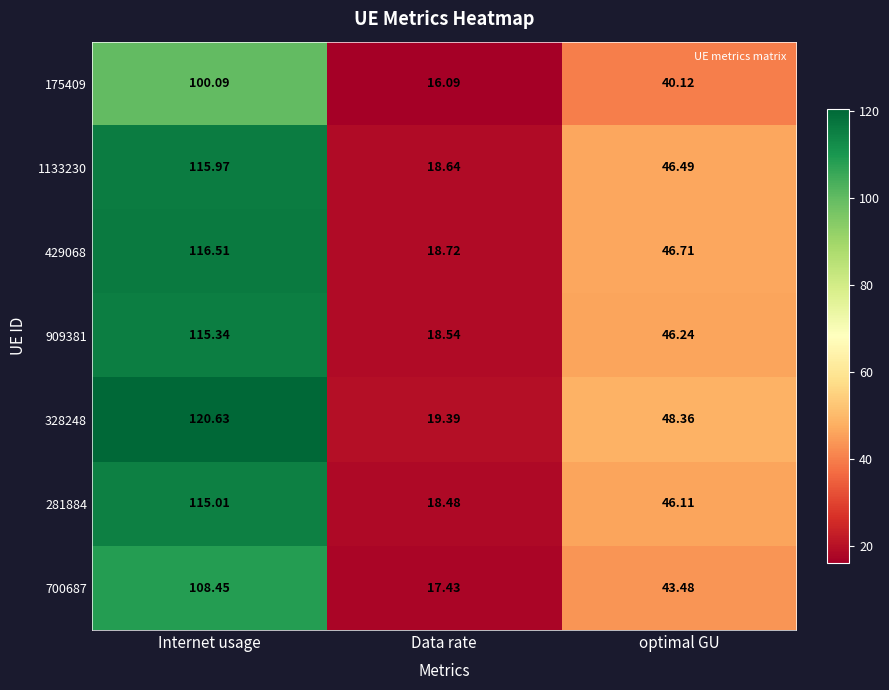

At which category is the sum across all series the highest?

Internet usage